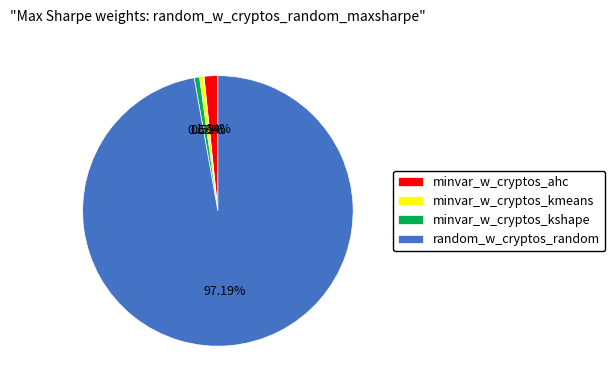

Is there a majority slice in this chart?

Yes